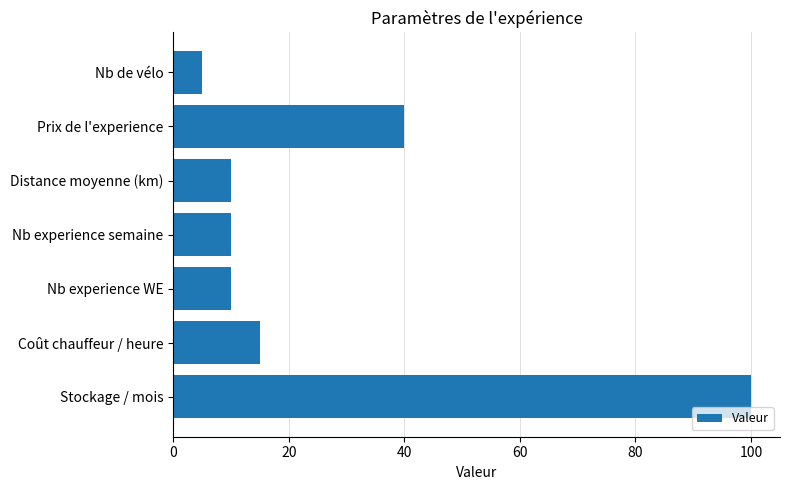

What is the minimum value shown in the chart?

5